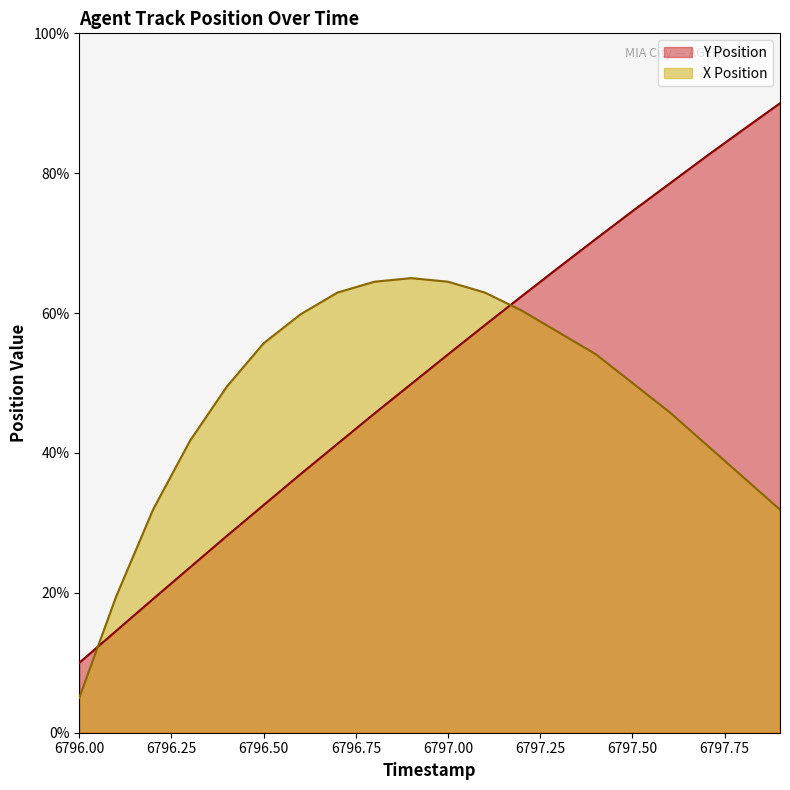

What is the value of the X Position point at the 13th from the left?

60.3